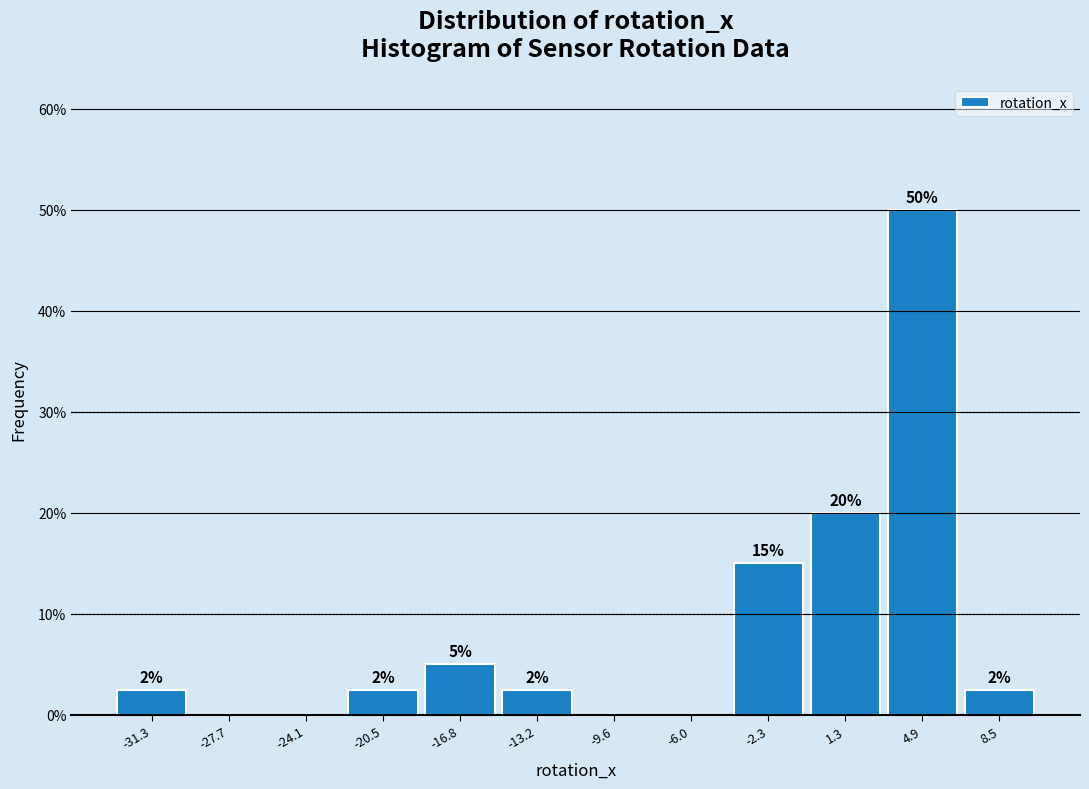

Which range on the x-axis has the tallest bar?

3.0 to 6.5